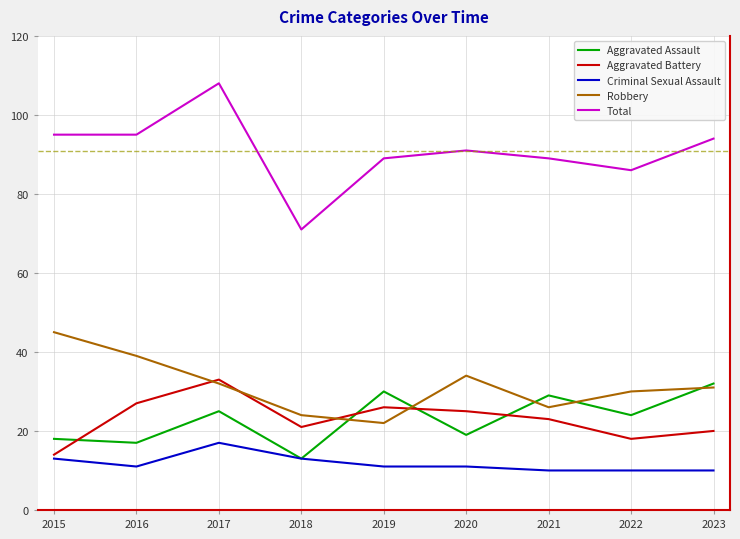

Which series has the widest spread of values?

Total